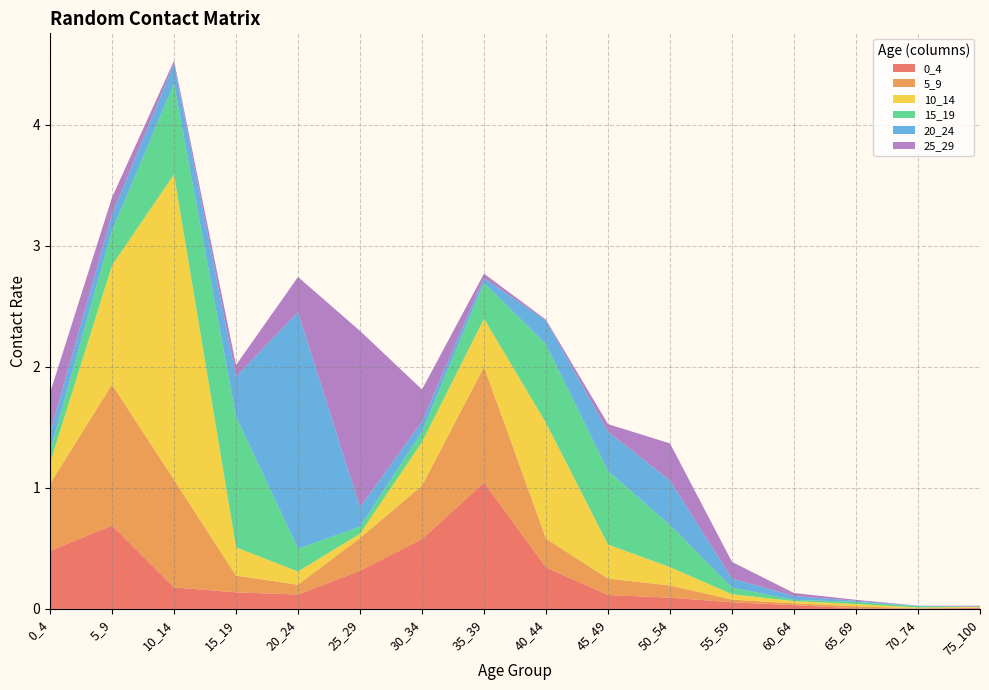

Reading left to right, extract all data points from this chart.

0_4: 0.5	0.7	0.2	0.1	0.1	0.3	0.6	1.0	0.3	0.1	0.1	0.1	0.0	0.0	0.0	0.0
5_9: 0.6	1.2	0.9	0.1	0.1	0.3	0.4	1.0	0.2	0.1	0.1	0.0	0.0	0.0	0.0	0.0
10_14: 0.2	1.0	2.5	0.2	0.1	0.0	0.4	0.4	1.0	0.3	0.2	0.0	0.0	0.0	0.0	0.0
15_19: 0.1	0.3	0.7	1.1	0.2	0.1	0.1	0.3	0.6	0.6	0.3	0.1	0.0	0.0	0.0	0.0
20_24: 0.2	0.1	0.2	0.3	2.0	0.2	0.1	0.0	0.2	0.3	0.4	0.1	0.0	0.0	0.0	0.0
25_29: 0.3	0.1	0.0	0.1	0.3	1.5	0.3	0.0	0.0	0.1	0.3	0.1	0.0	0.0	0.0	0.0